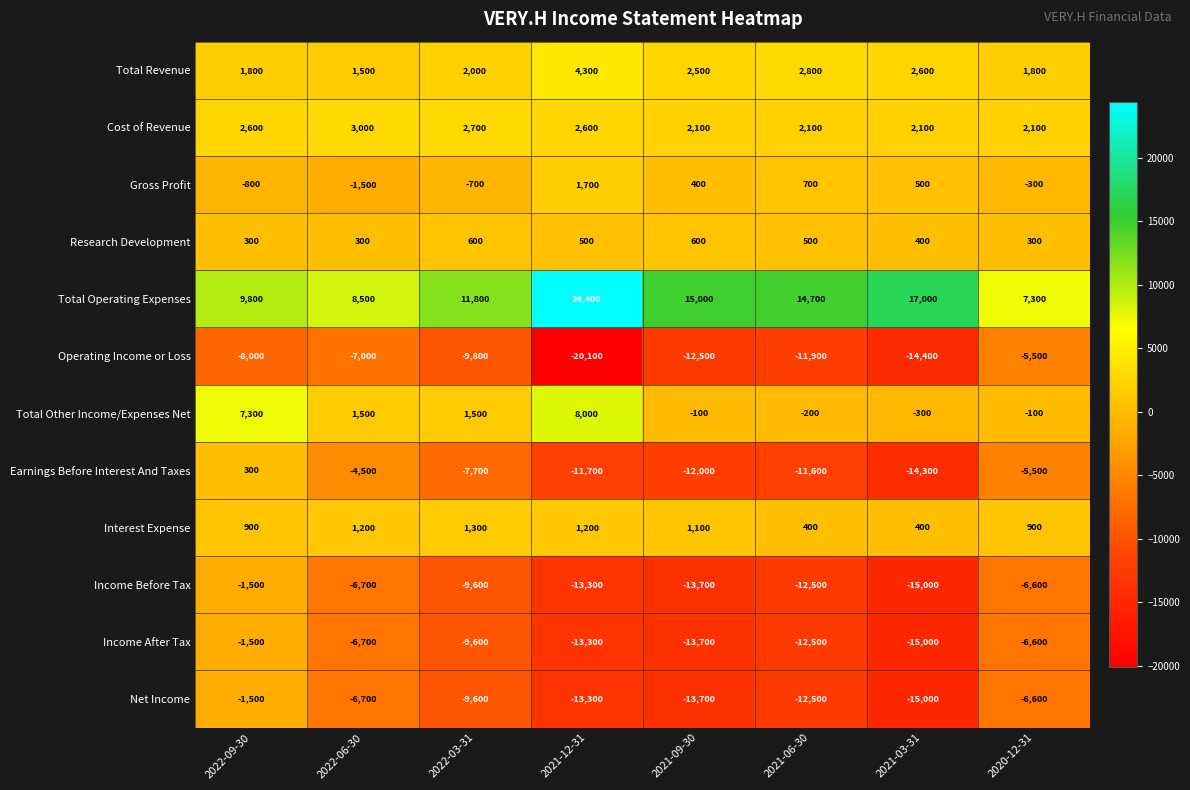

What is the greatest value displayed?

24400